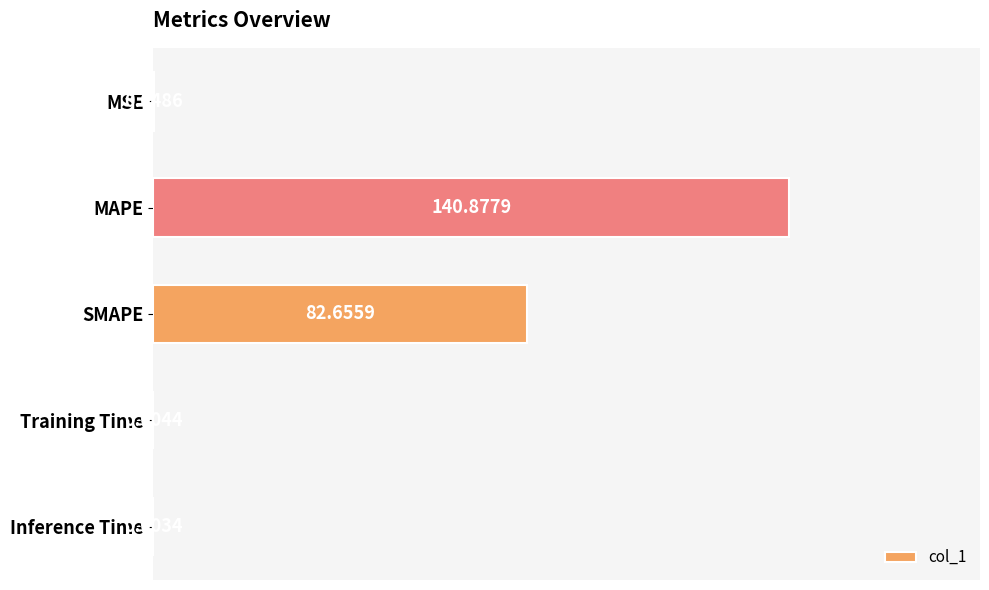

What is the maximum value shown in the chart?

140.9